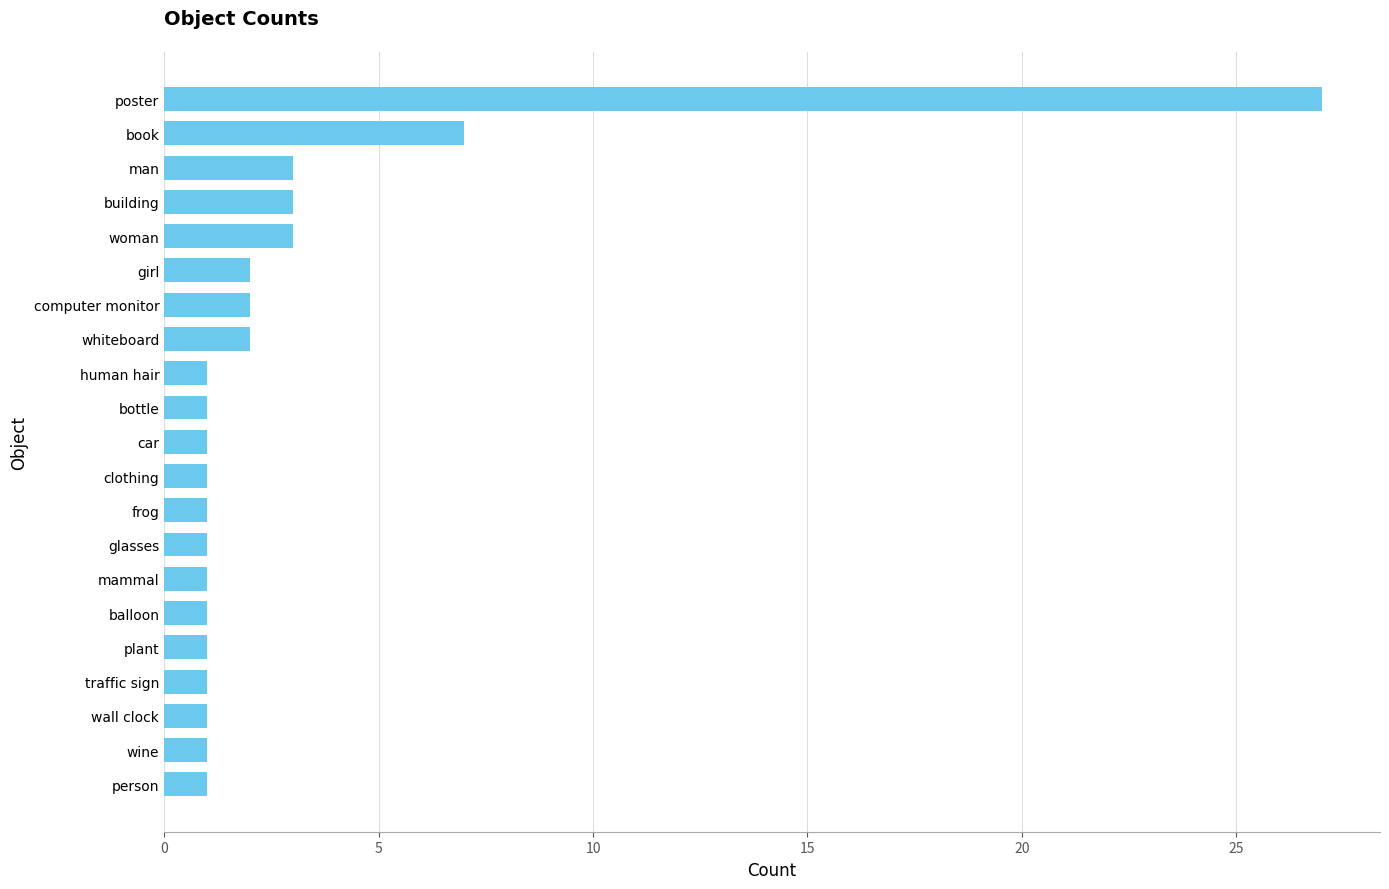

Approximately how many times larger is the value at poster compared to mammal?

27.0